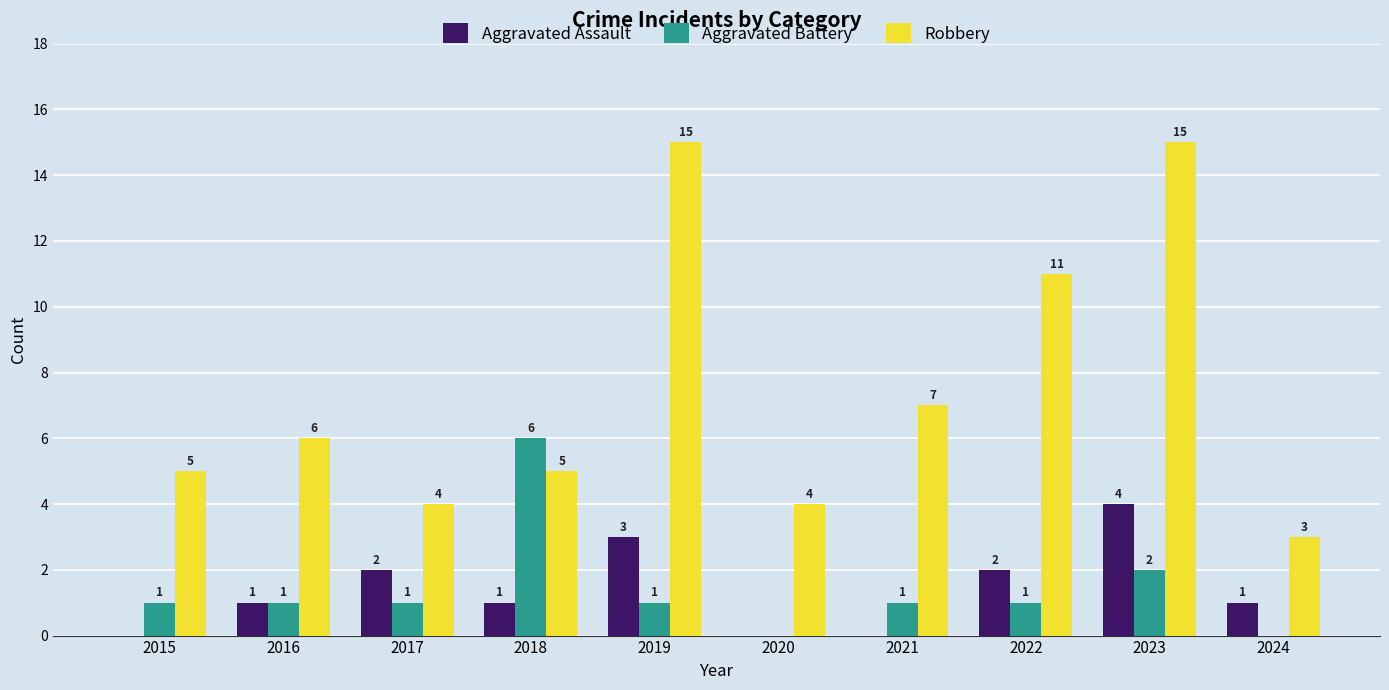

True or false: Aggravated Battery has a value of 0 at 2024.

True